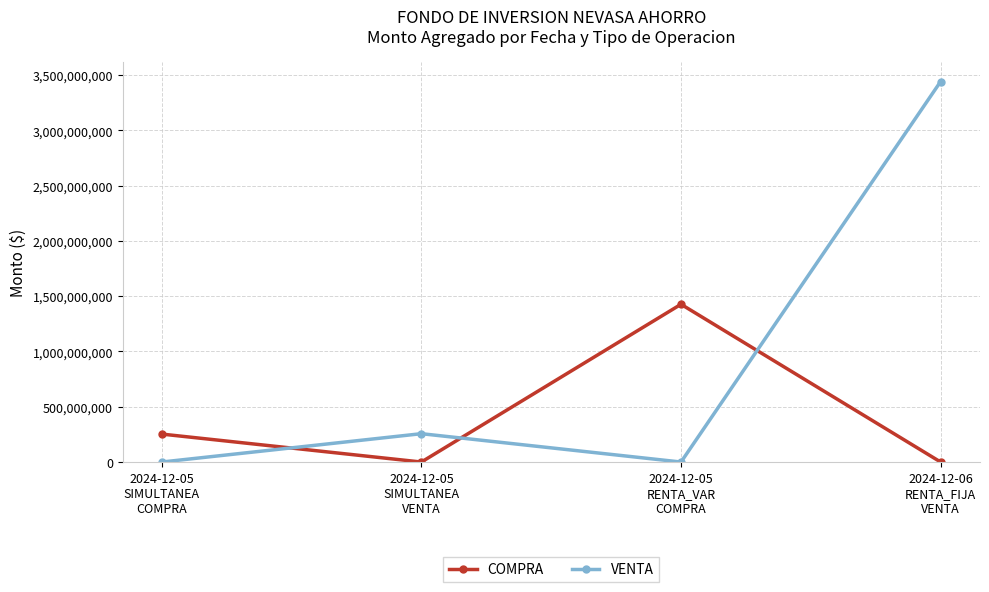

How many lines are shown in the chart?

2